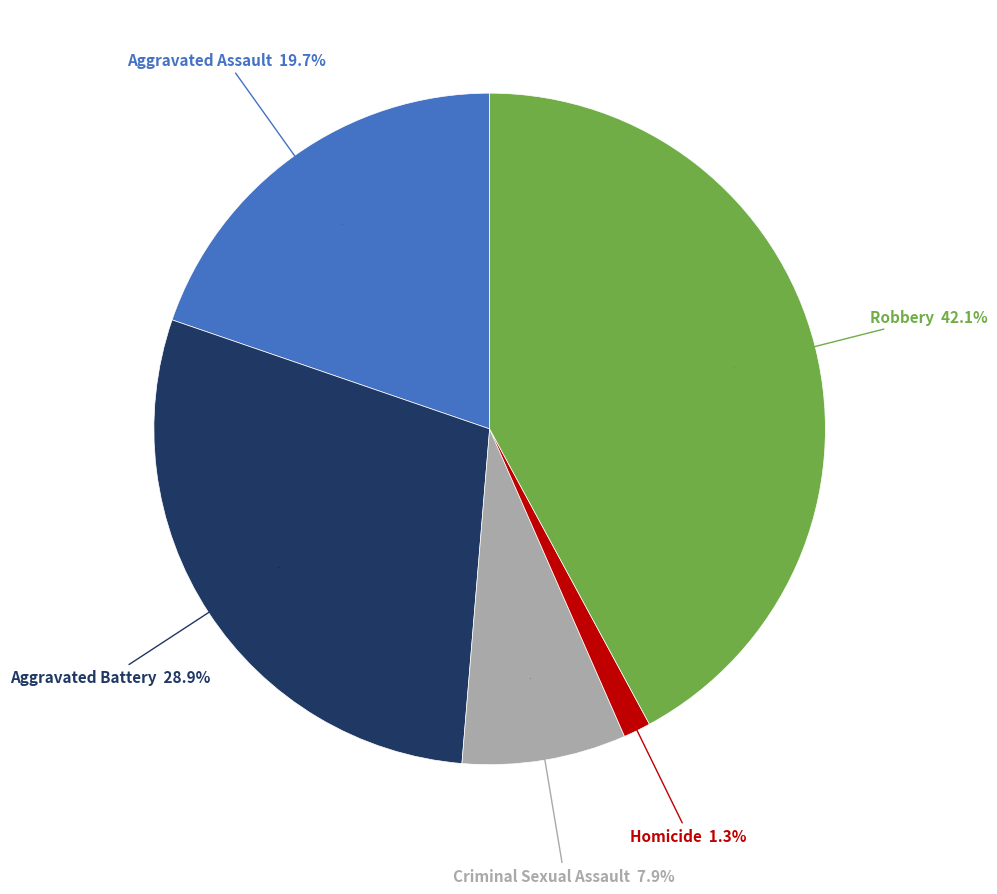

Is there a majority slice in this chart?

No